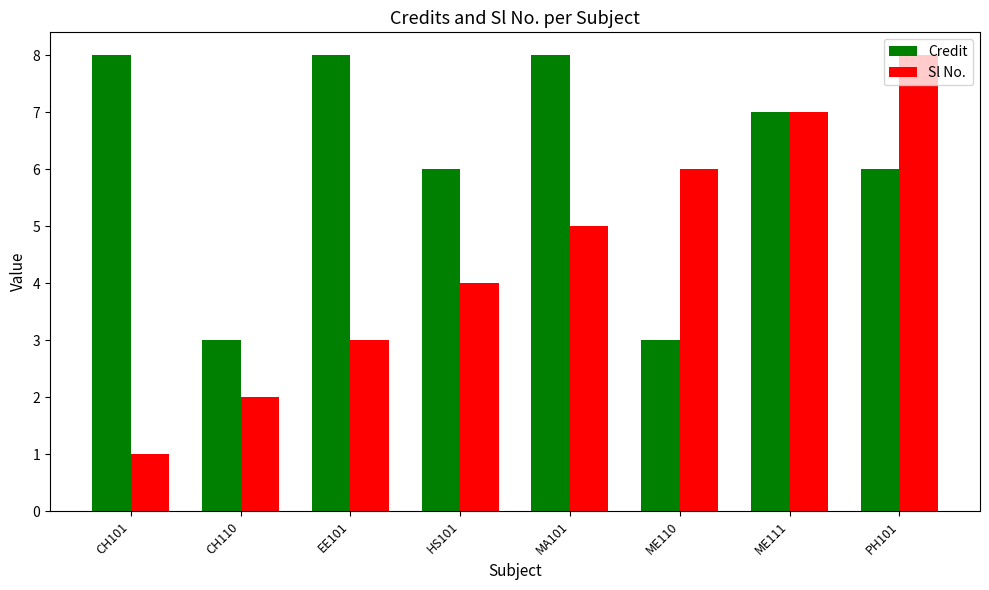

How many values in the Credit series are below 7?

4